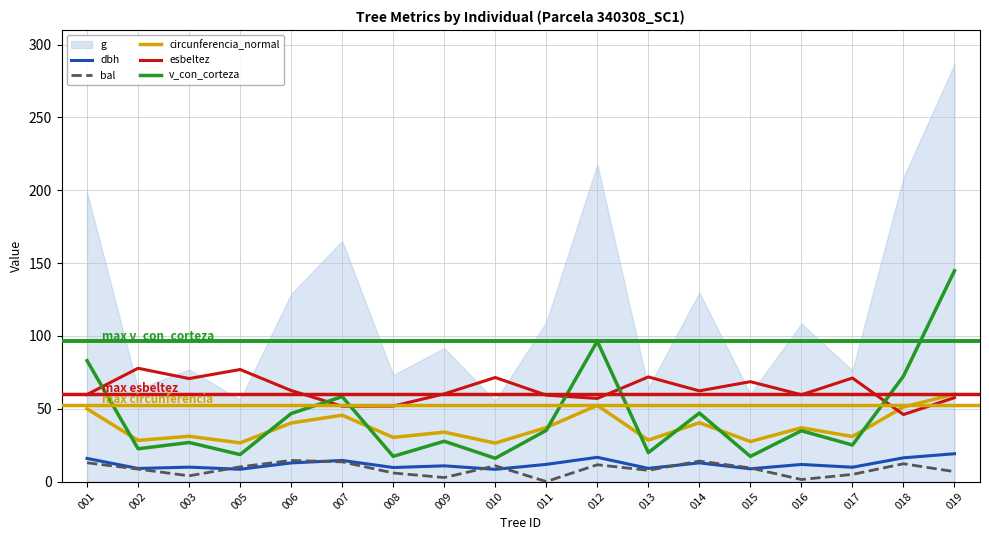

What is the value of the dbh point at the 12th from the left?

9.1